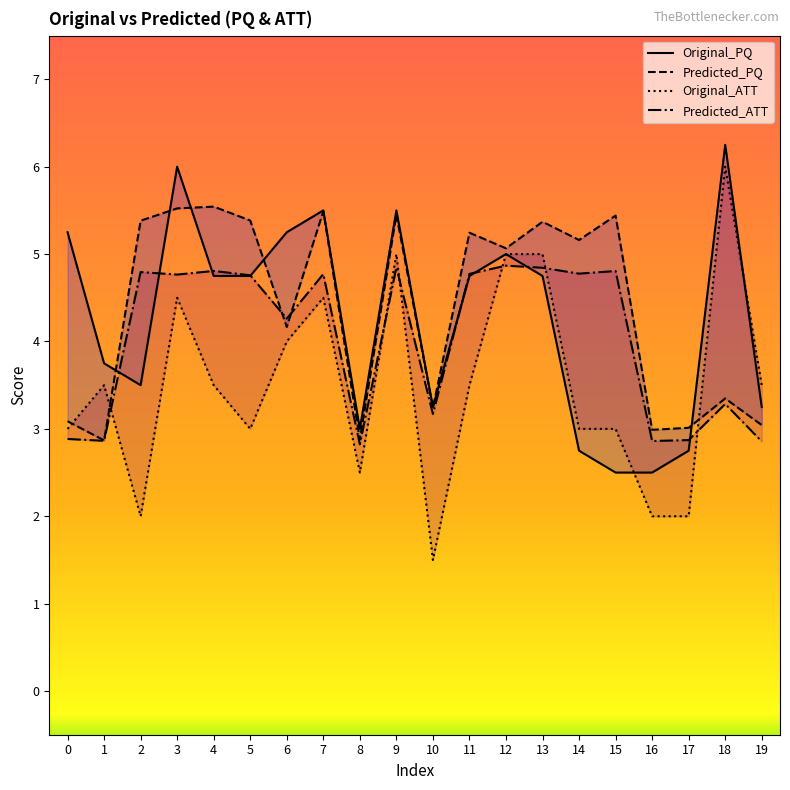

How many times do Predicted_ATT and Predicted_PQ cross each other?

2